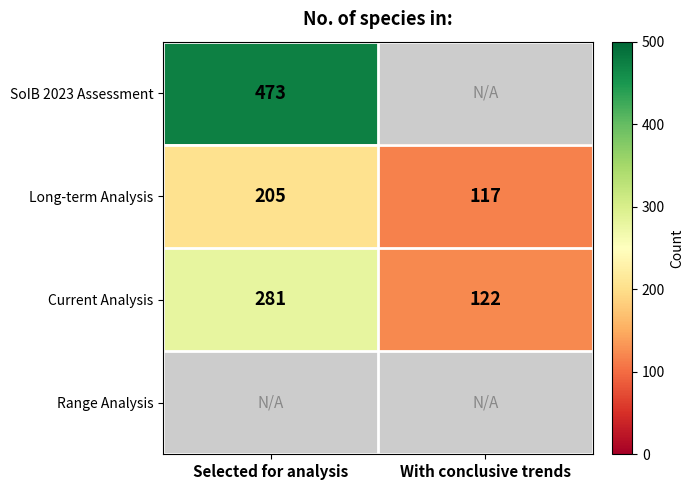

What is the maximum value for Long-term Analysis?

205